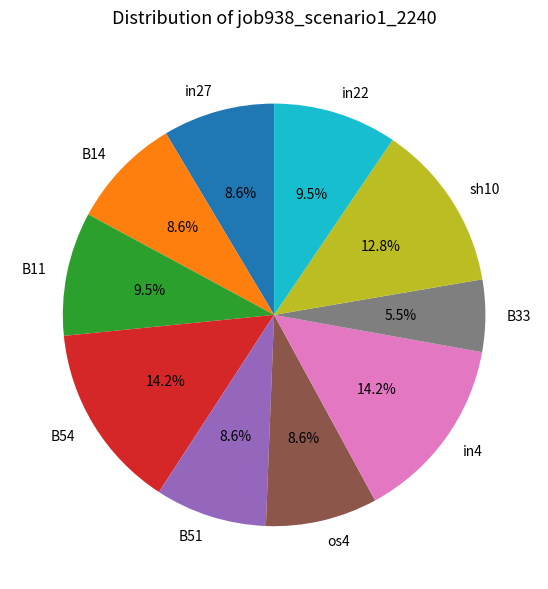

To the nearest percent, what is the combined percentage of B54 and in22?

24%